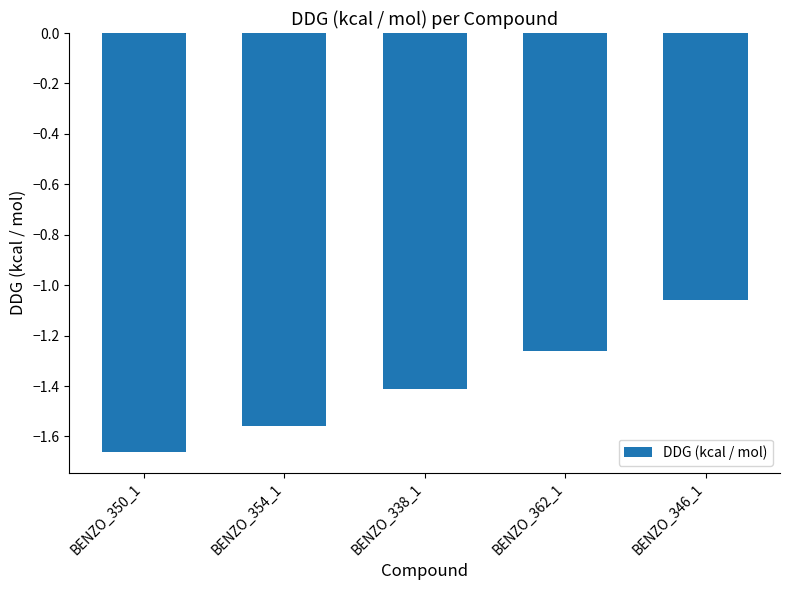

Which category has the highest value across all series?

BENZO_346_1